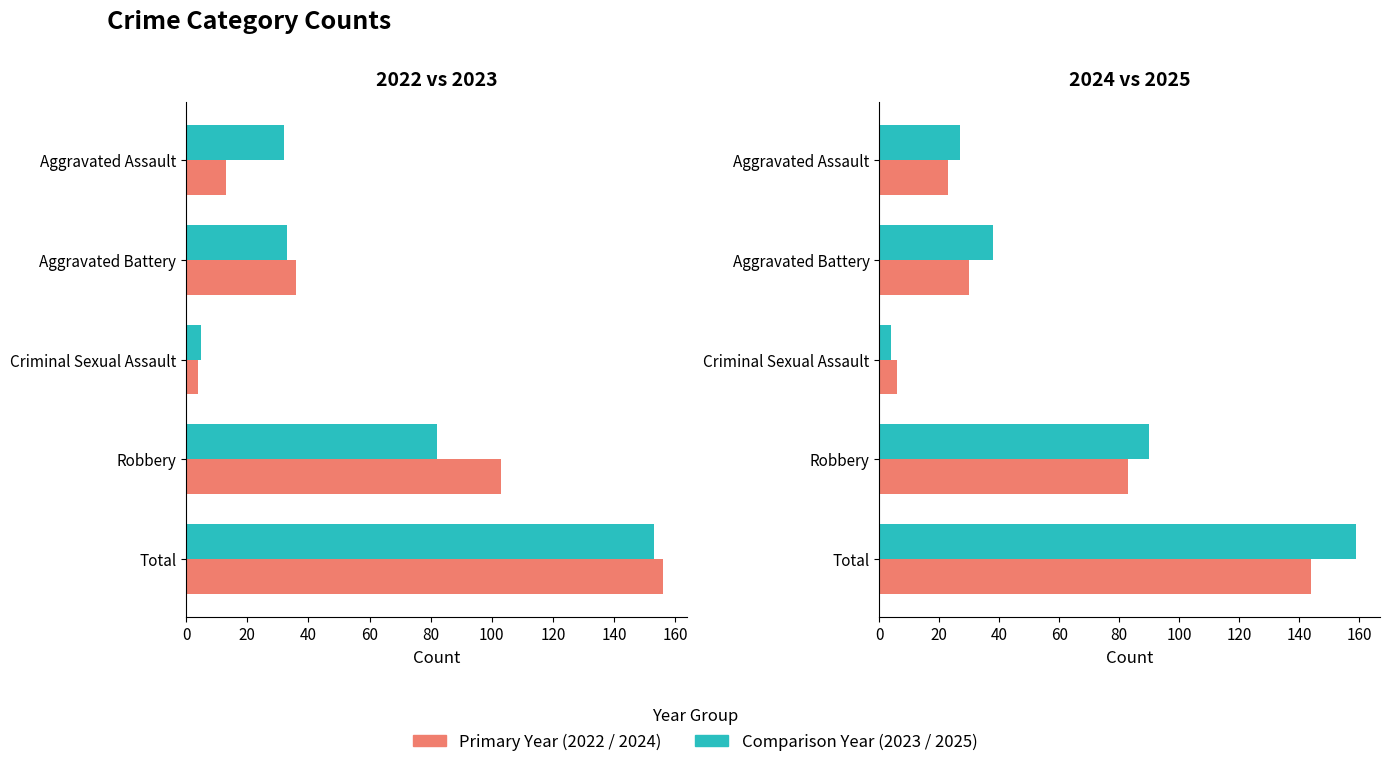

The 2023 series shows 44 at Robbery. True or false?

False